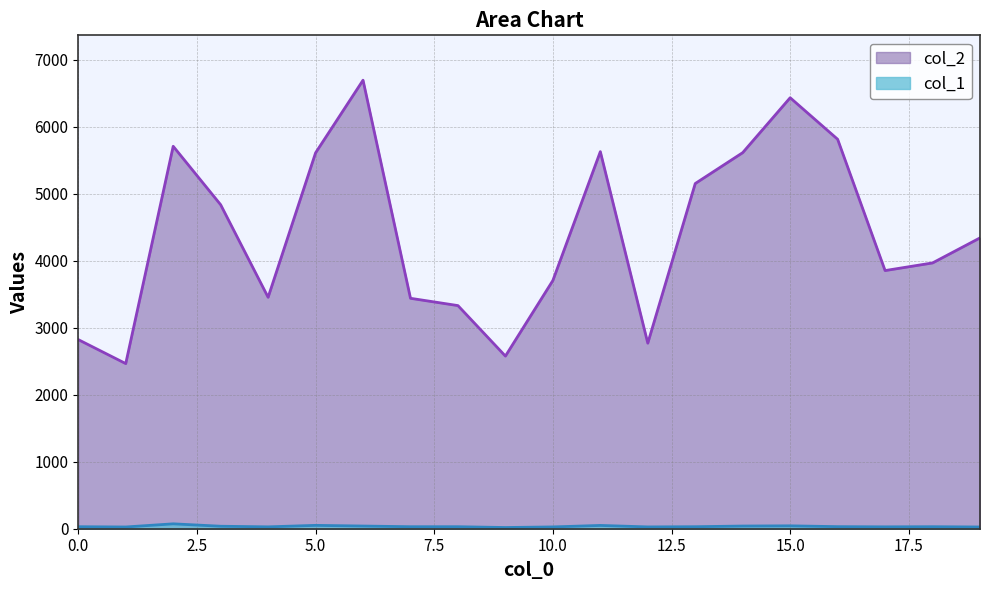

What is the average value of the col_1 series?

35